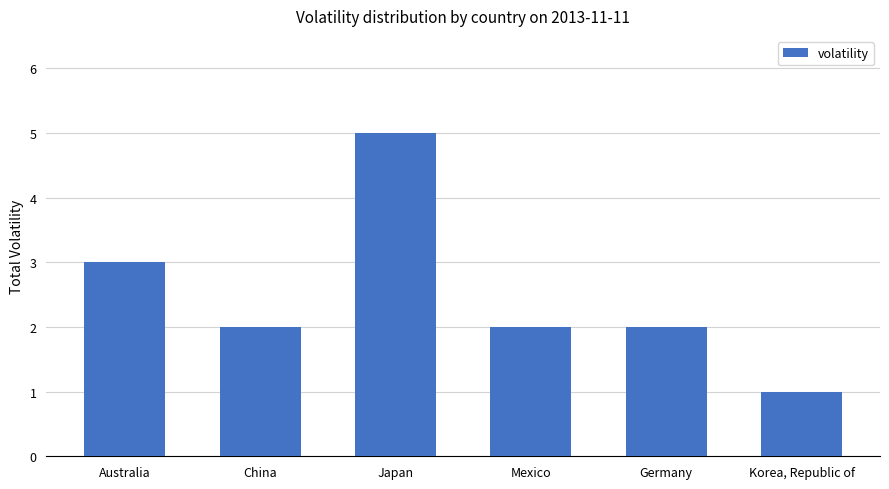

Which category has the highest value across all series?

Japan